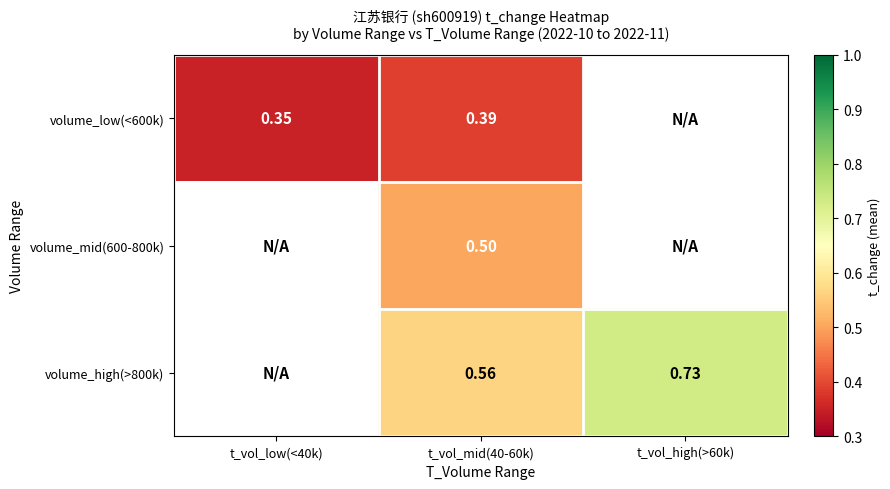

Is the value of volume_mid(600-800k) at t_vol_mid(40-60k) greater than the value of volume_low(<600k) at t_vol_mid(40-60k)?

Yes